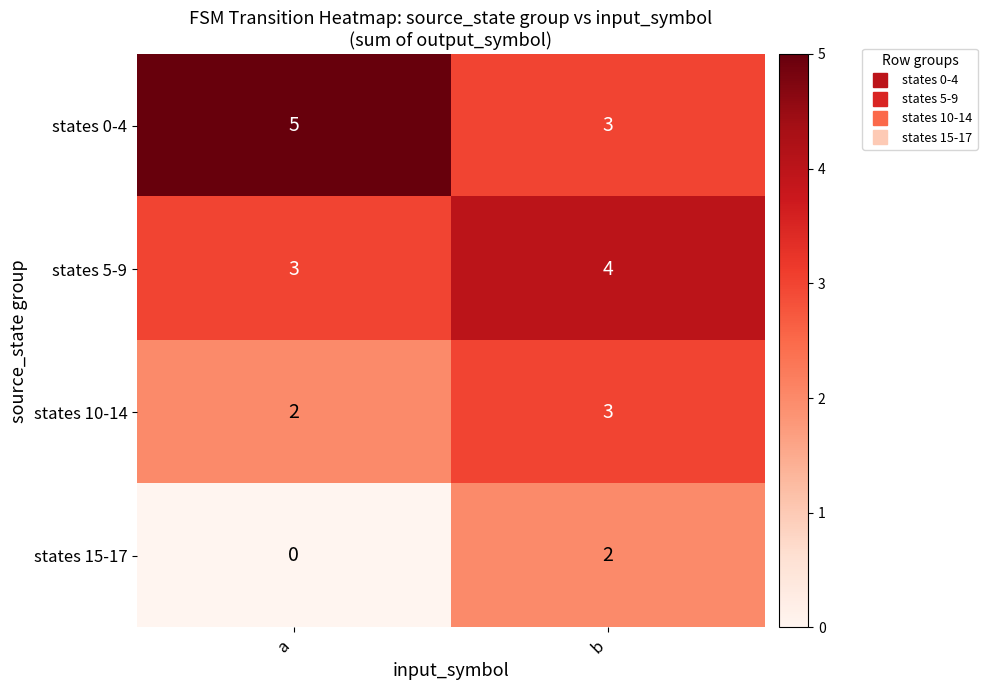

List the series in order of their overall mean, lowest first.

states 15-17, states 10-14, states 5-9, states 0-4